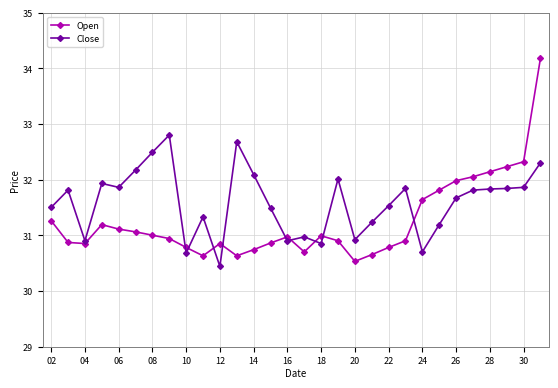

Which series has the largest total across all categories?

Close